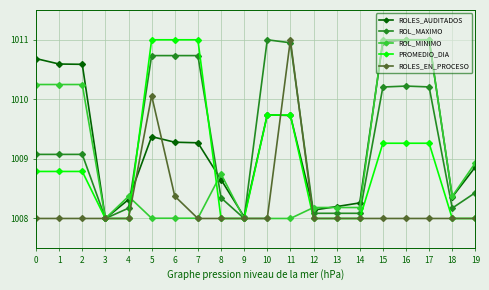

True or false: ROL_MINIMO has a value of 419.1 at 0.

False